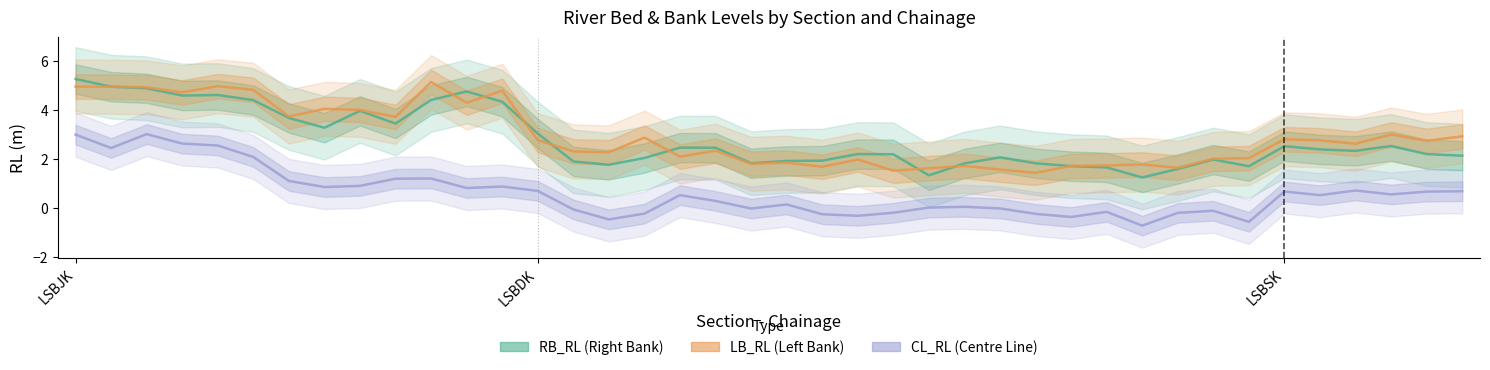

Count the number of categories in the chart.

40